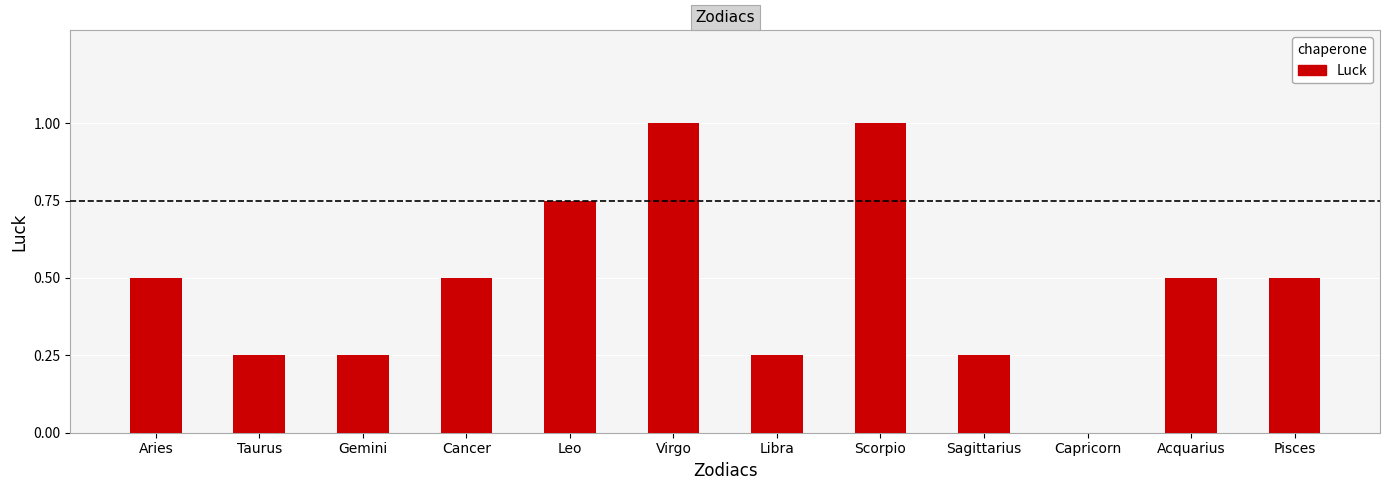

Which has a higher value, Acquarius or Taurus?

Acquarius